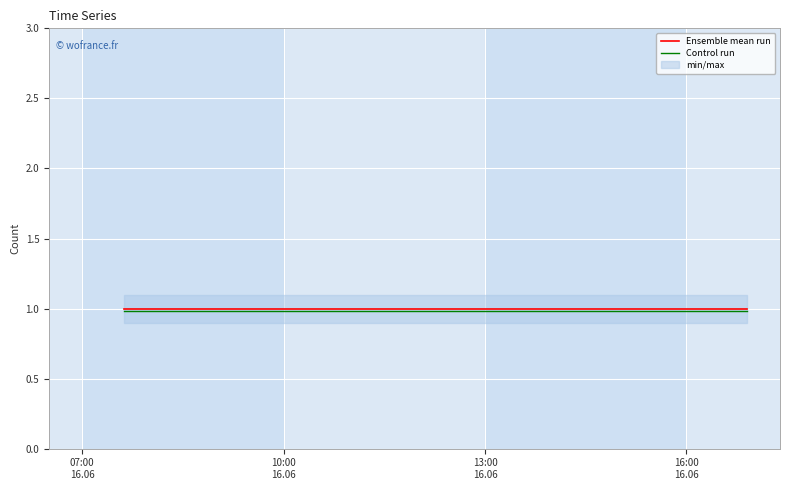

What are all the series names shown in the legend?

Ensemble mean run, Control run